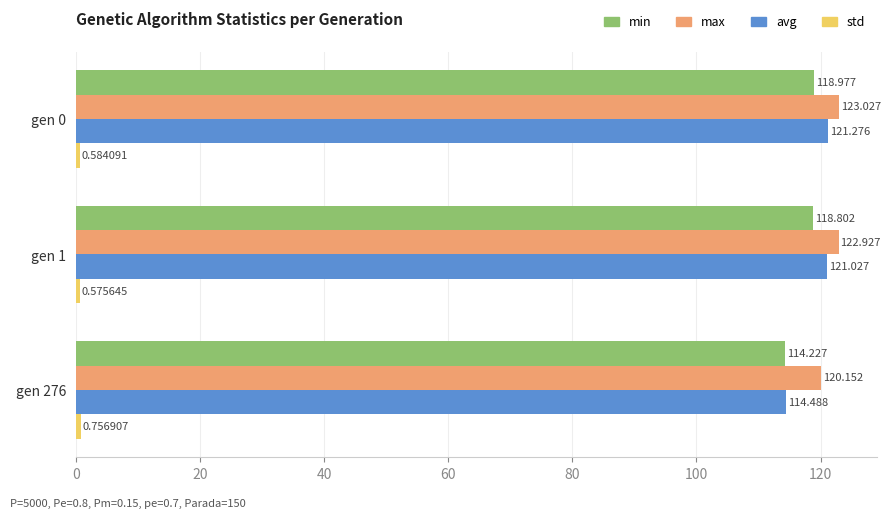

Which series has the largest total across all categories?

max